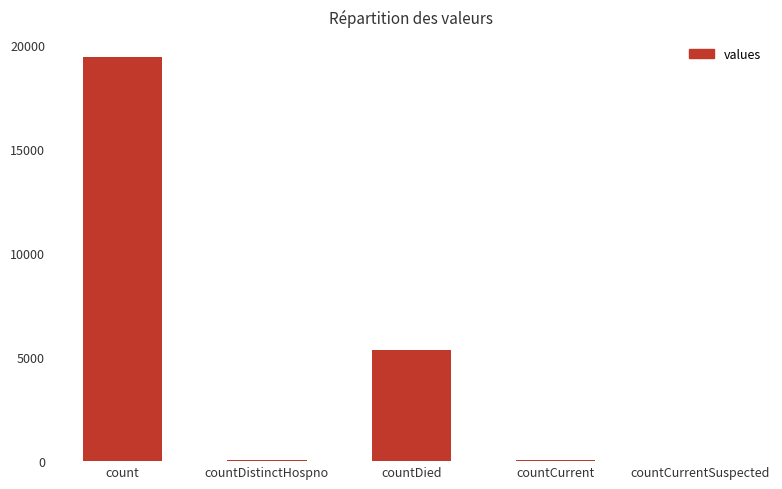

What is the difference between the values at countCurrent and countDied?

5297